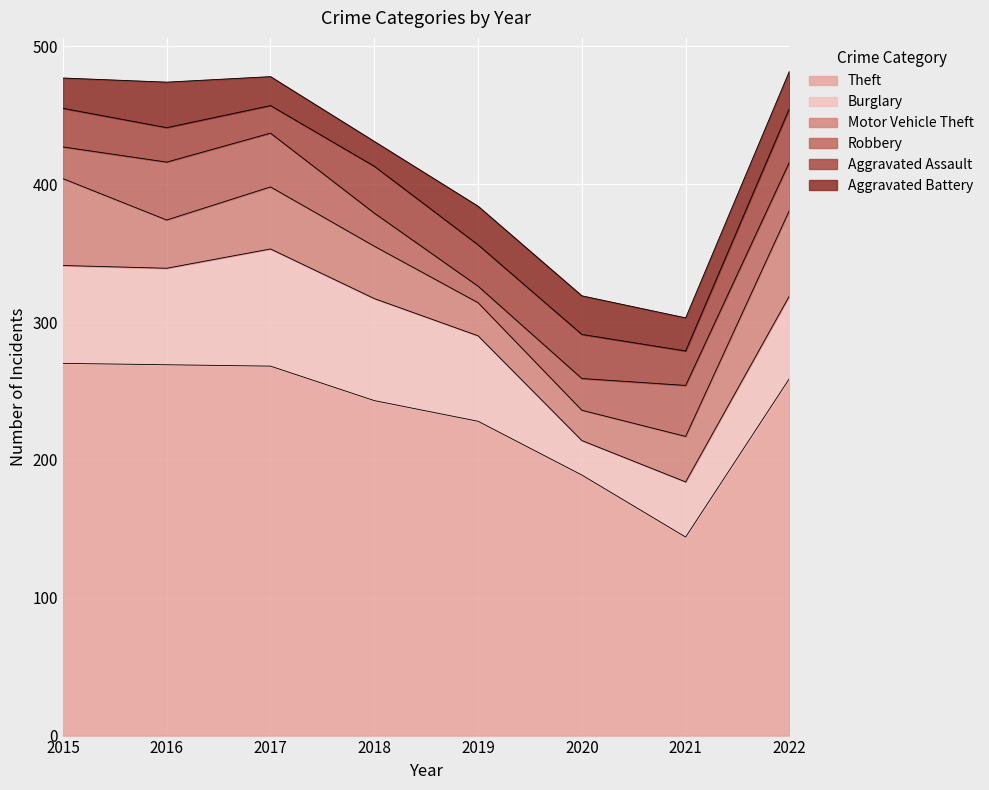

Does the chart display data point markers on the line(s)?

No